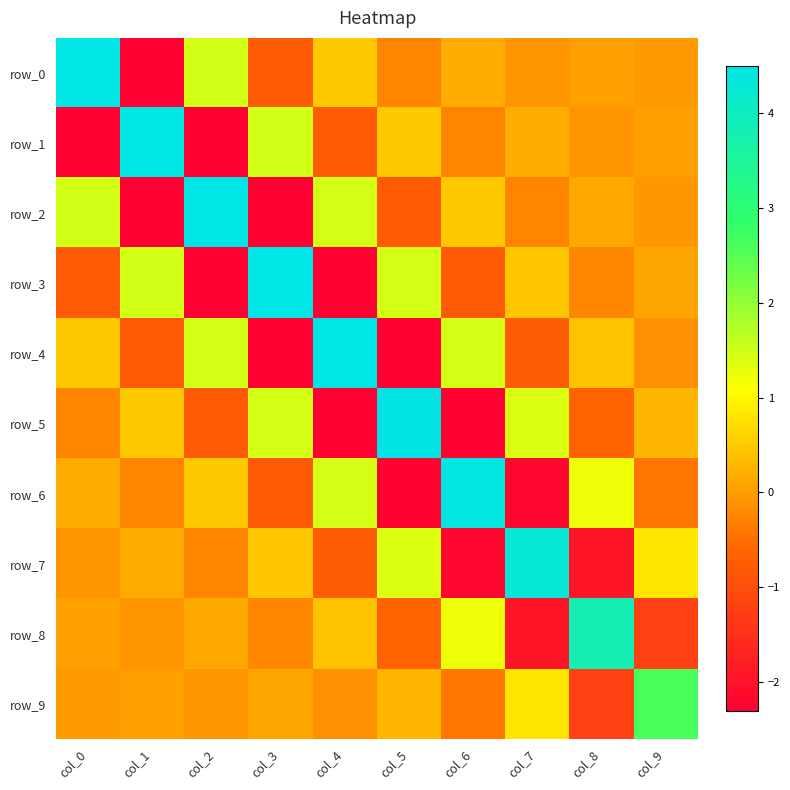

What is the smallest value displayed?

-2.3